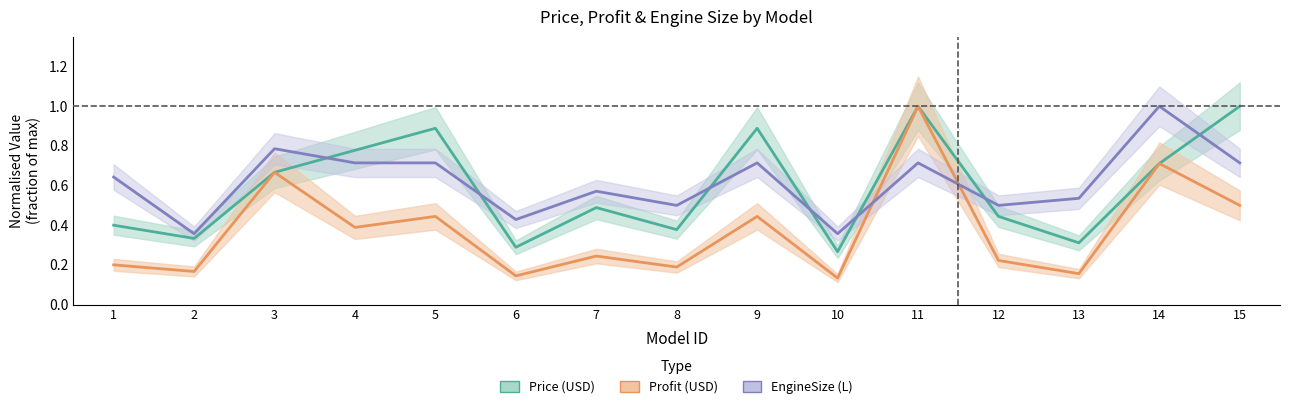

How many lines are shown in the chart?

3